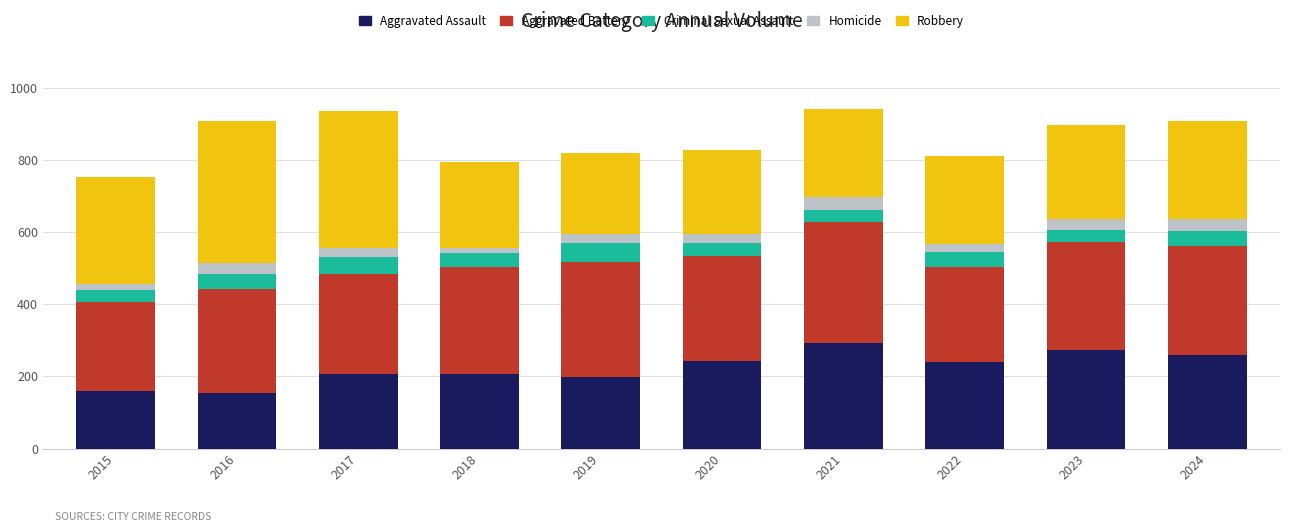

What is the average value of the Aggravated Assault series?

223